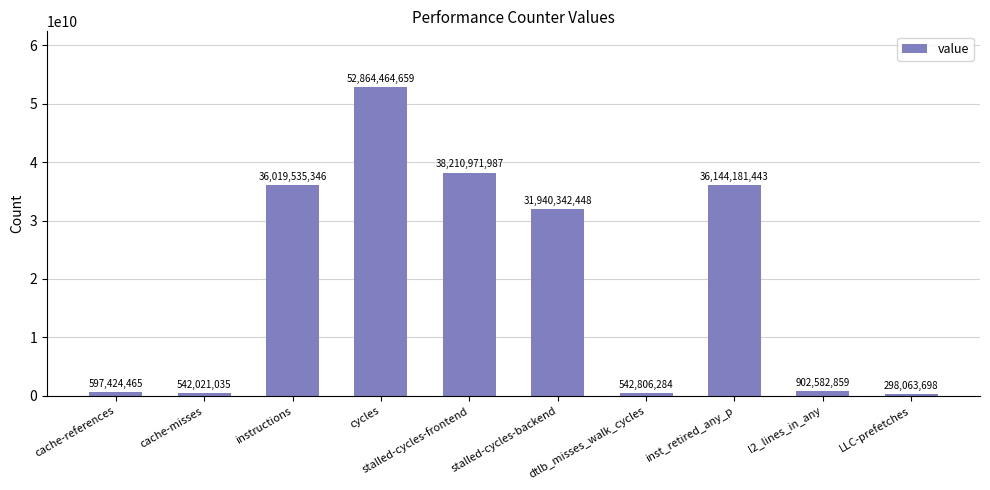

List the labels in order of value, smallest first.

LLC-prefetches, cache-misses, dtlb_misses_walk_cycles, cache-references, l2_lines_in_any, stalled-cycles-backend, instructions, inst_retired_any_p, stalled-cycles-frontend, cycles